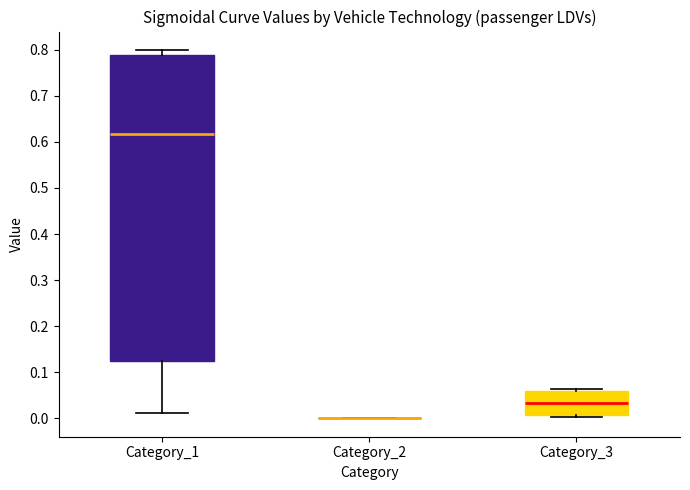

Where is the upper edge of the box for Category_1 on the y-axis? The values are not printed on the chart, so give them approximately, as read against the axis.

0.79